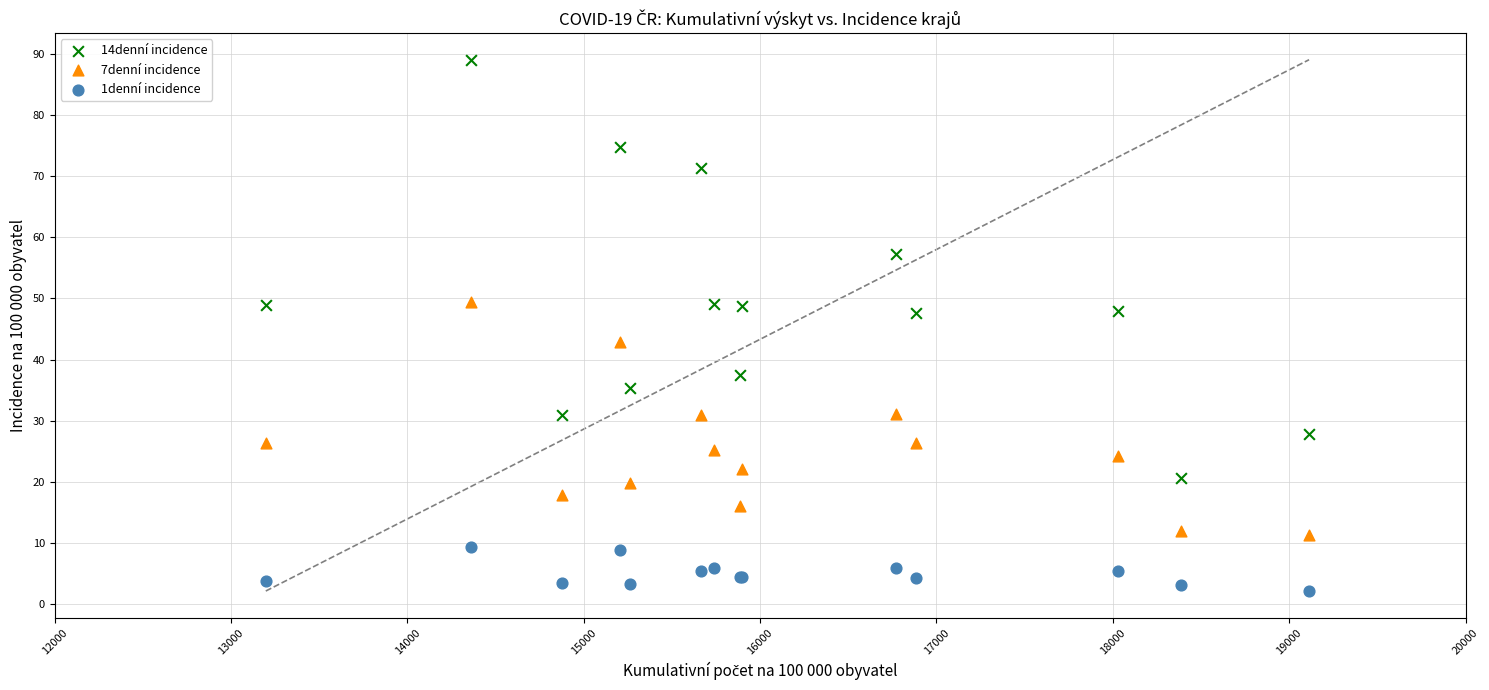

Which series contains the lowest Y value?

1denní incidence